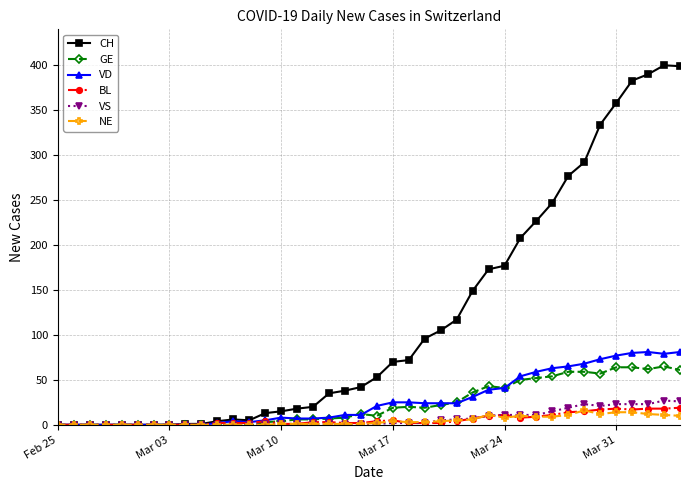

At how many categories does at least one series exceed 340?

5